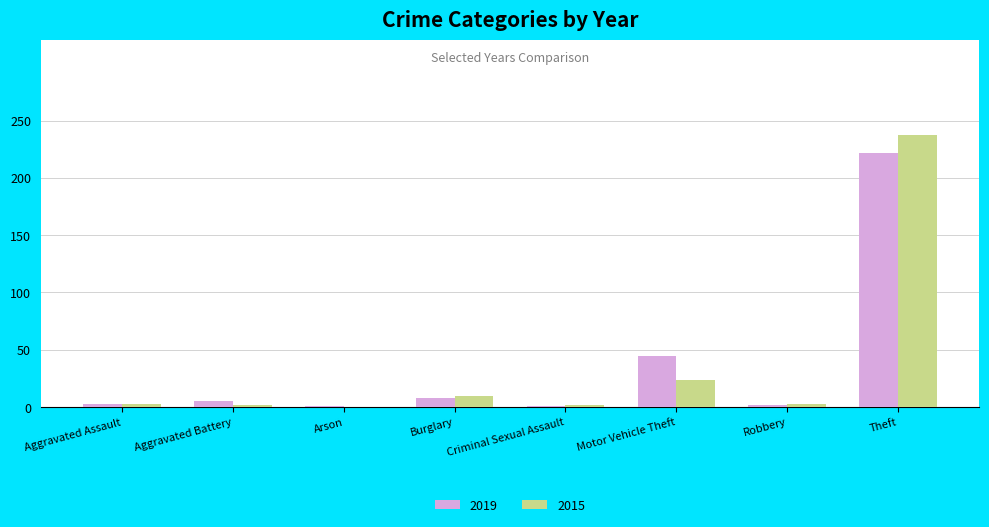

What is the total value across all series at Motor Vehicle Theft?

69